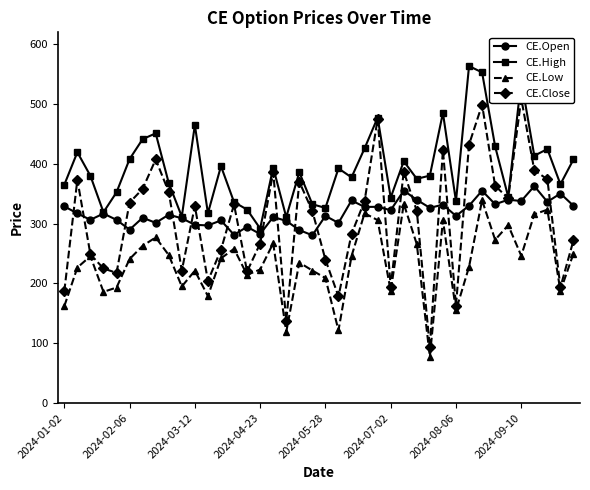

At how many categories does at least one series exceed 470?

5